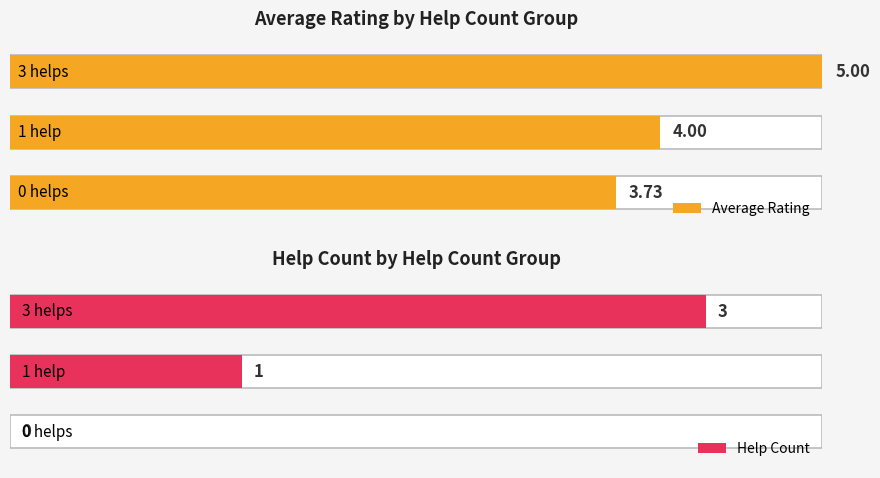

Which series has the largest total across all categories?

Average Rating